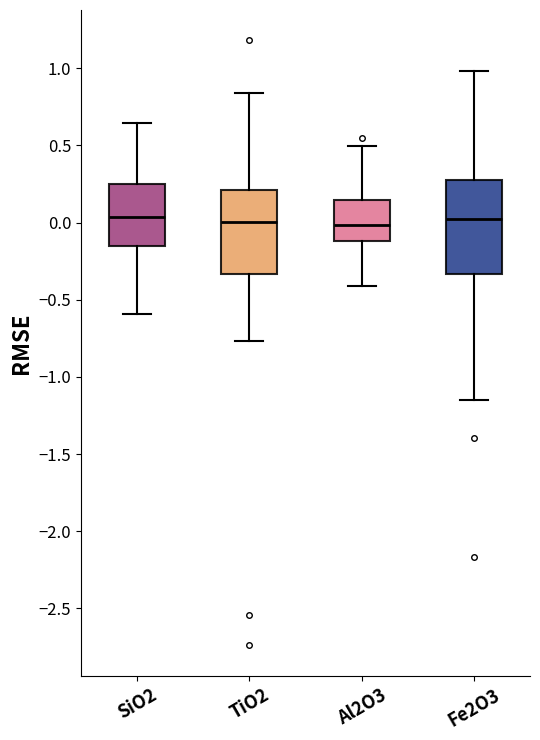

Where does the lower whisker of the box for Al2O3 end on the y-axis? The values are not printed on the chart, so give them approximately, as read against the axis.

-0.40